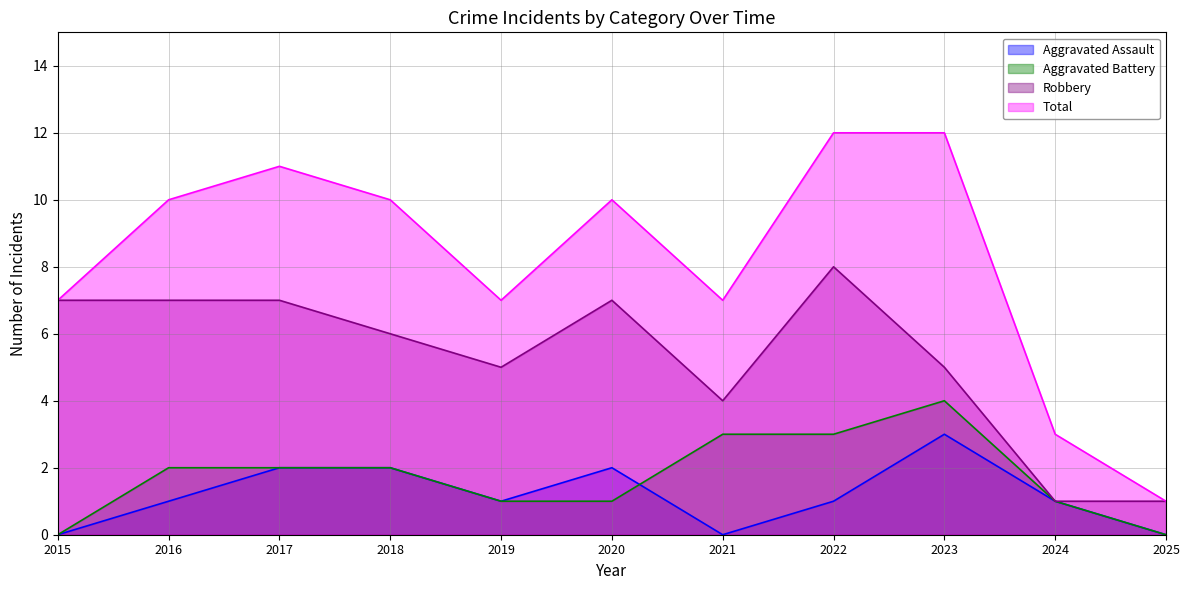

How many data points does each series have?

11